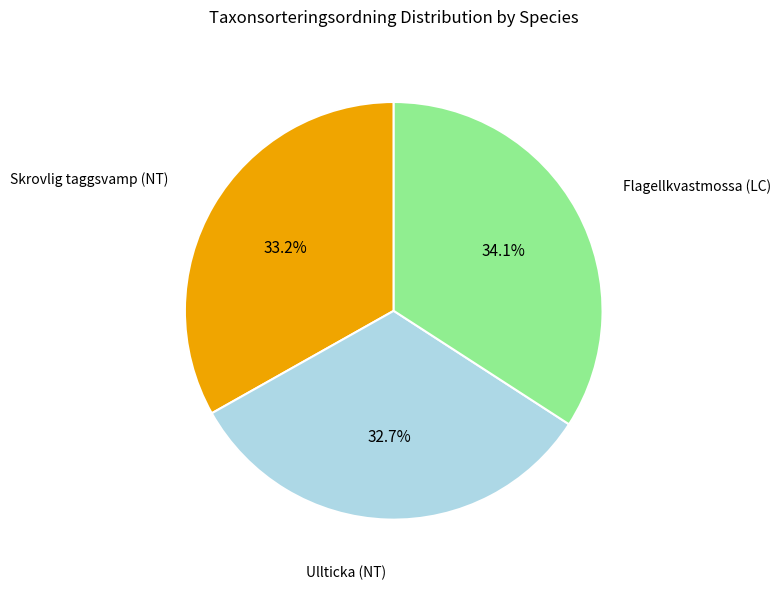

Is there any slice that represents more than half of the pie?

No